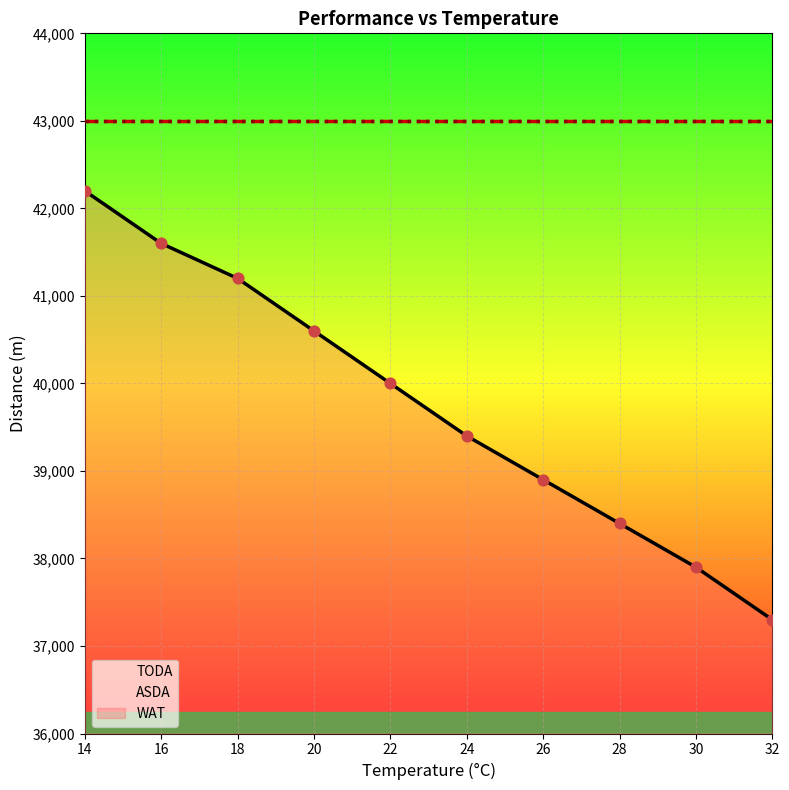

Which series has the largest total across all categories?

TODA